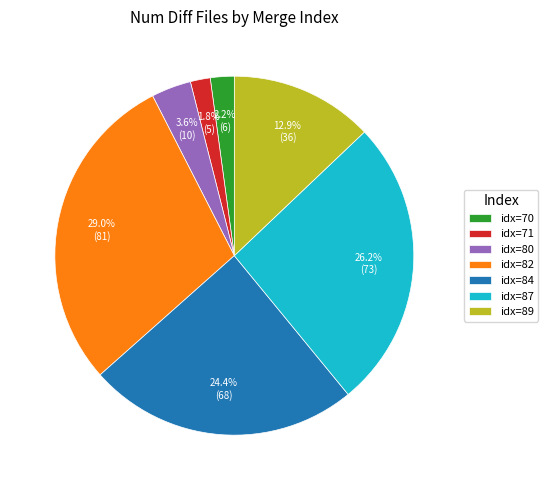

Count the number of slices in the pie.

7